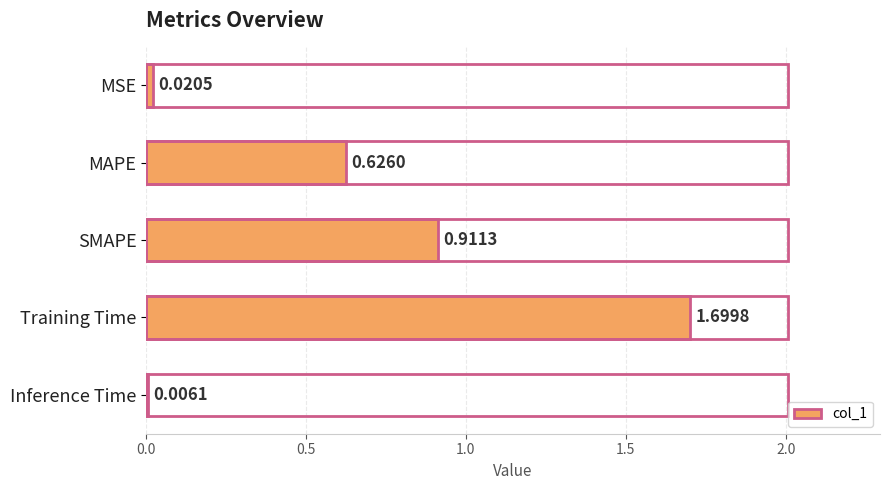

At which category does the chart reach its peak across all series?

Training Time